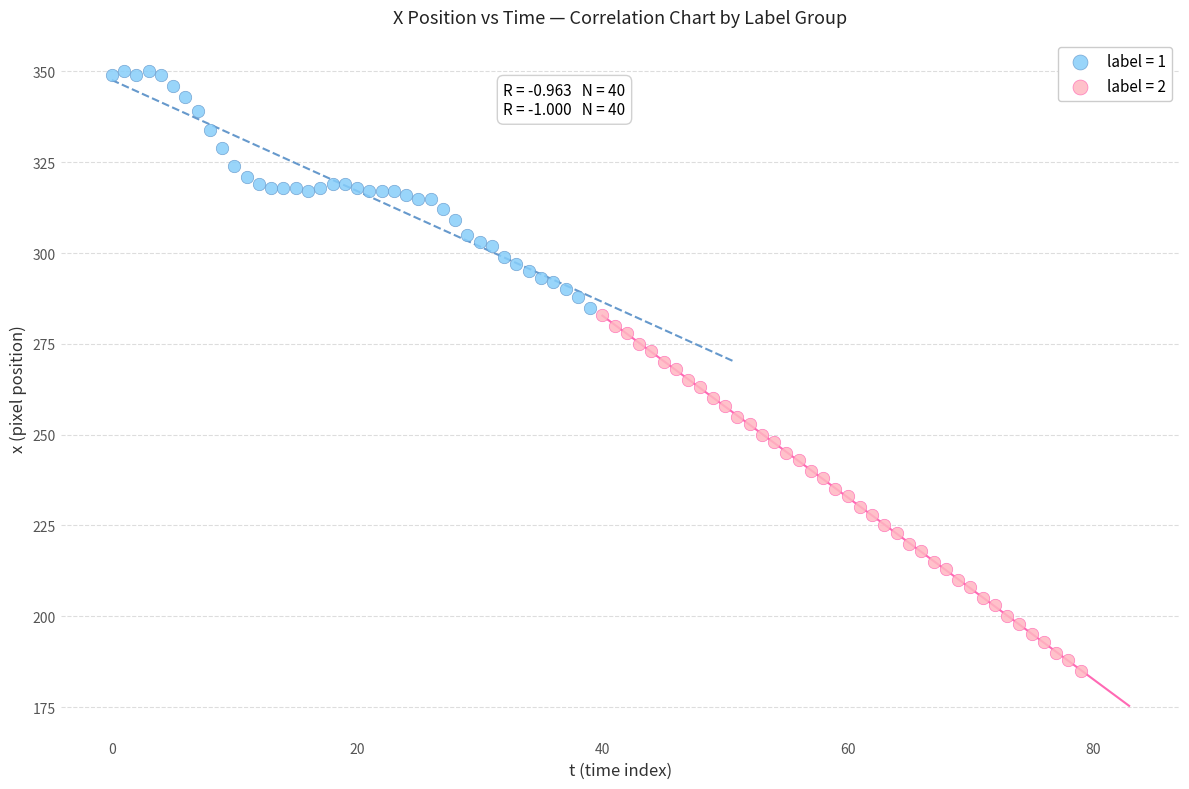

Which series contains the highest Y value?

label = 1